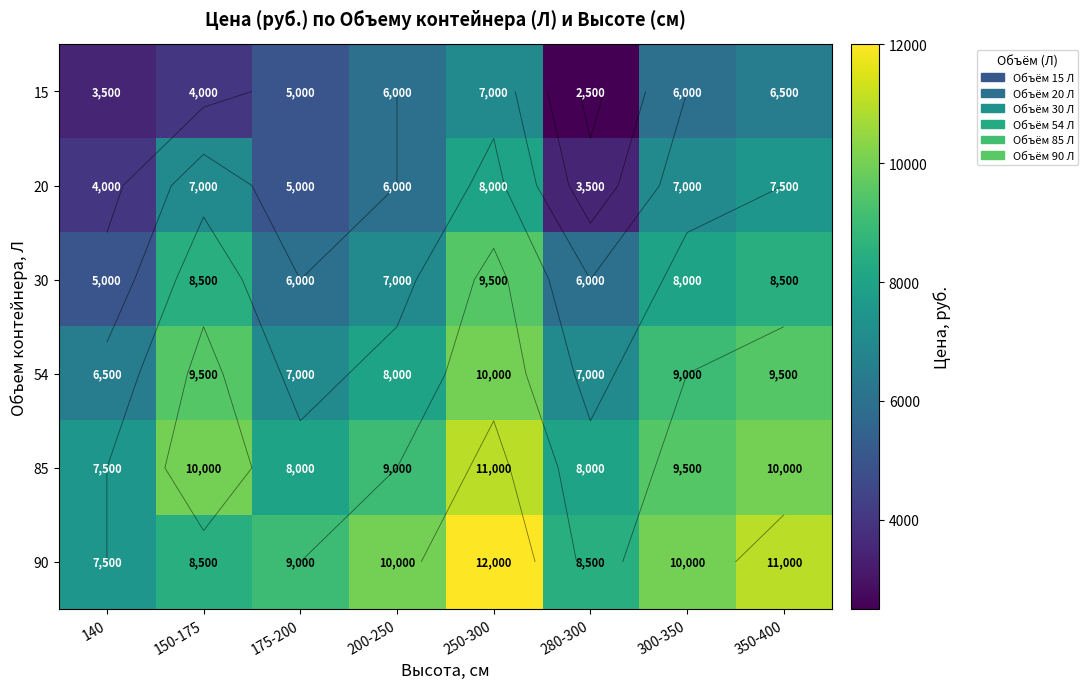

Between 200-250 and 300-350, which series saw the biggest shift?

20